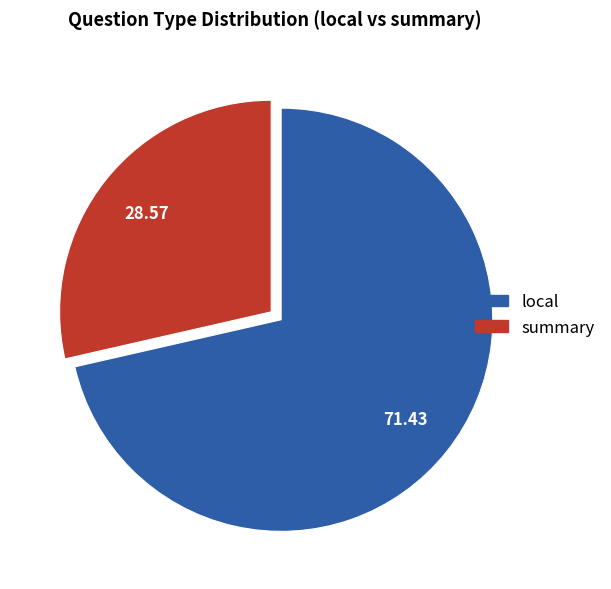

Which category has the biggest portion of the pie?

local